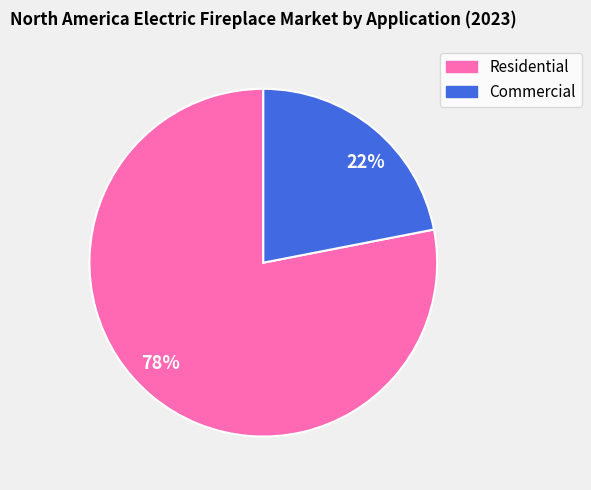

Which slice is the smallest?

22%